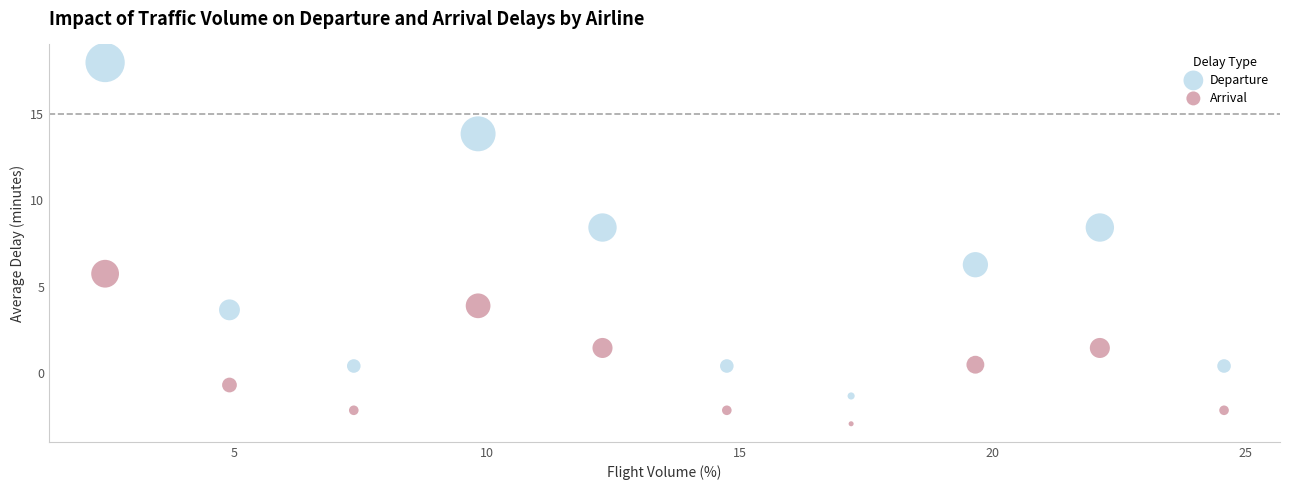

Which series has the largest Y range (max minus min)?

Departure